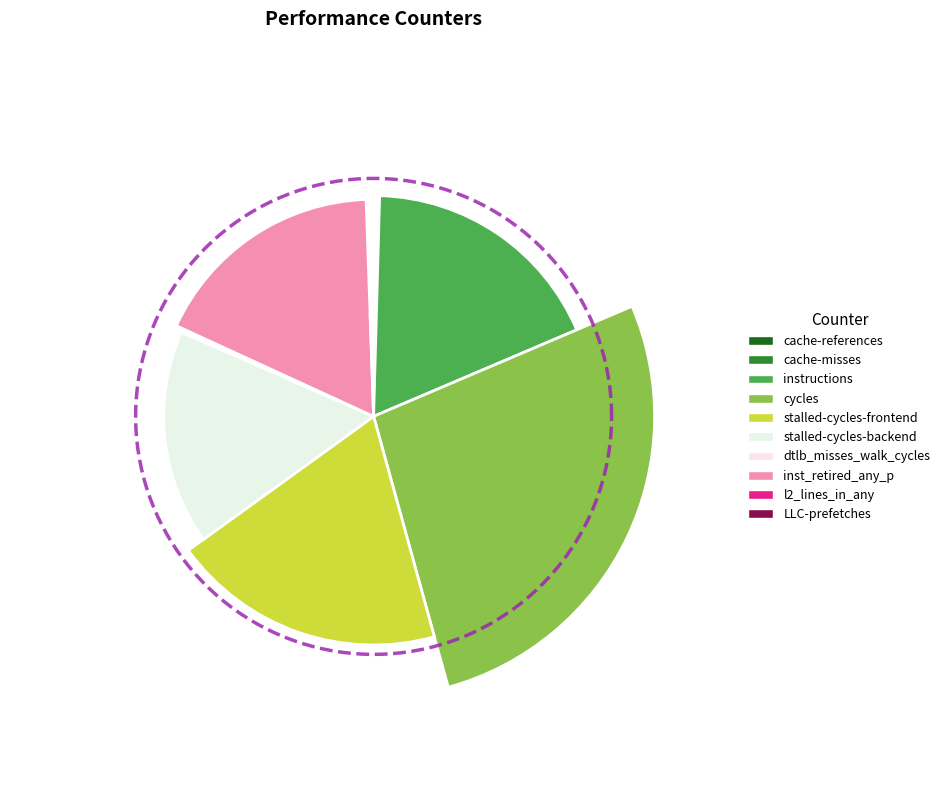

To the nearest percent, what is the combined percentage of instructions and cache-misses?

18%